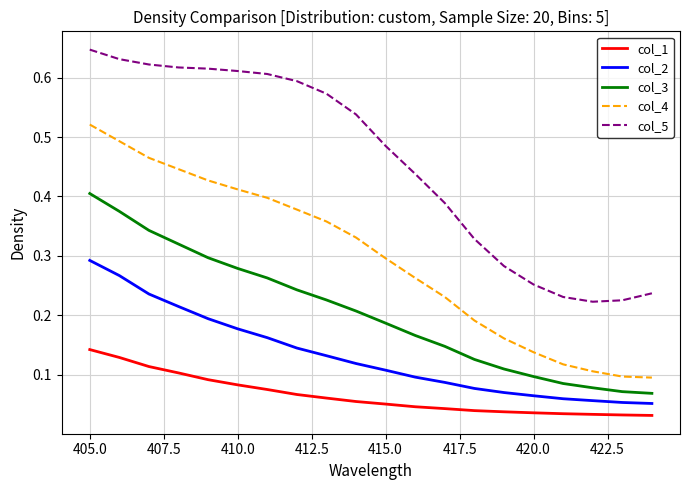

True or false: col_1 and col_5 intersect in this chart.

False